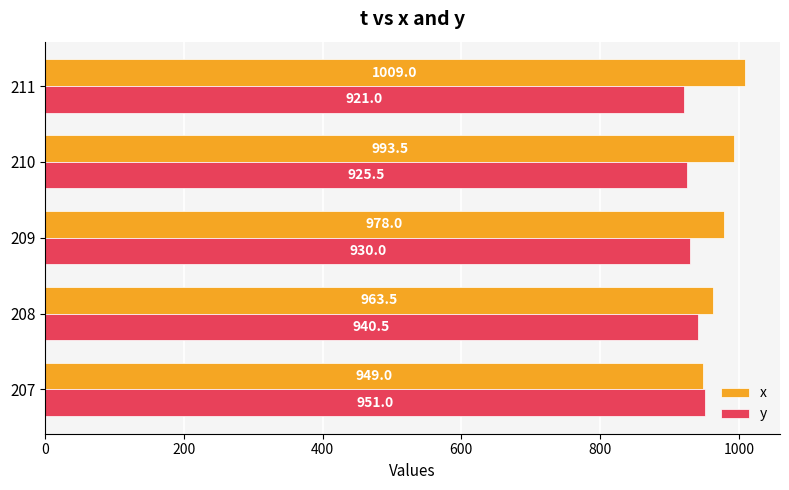

What is the difference between the highest and lowest values at 208?

23.0